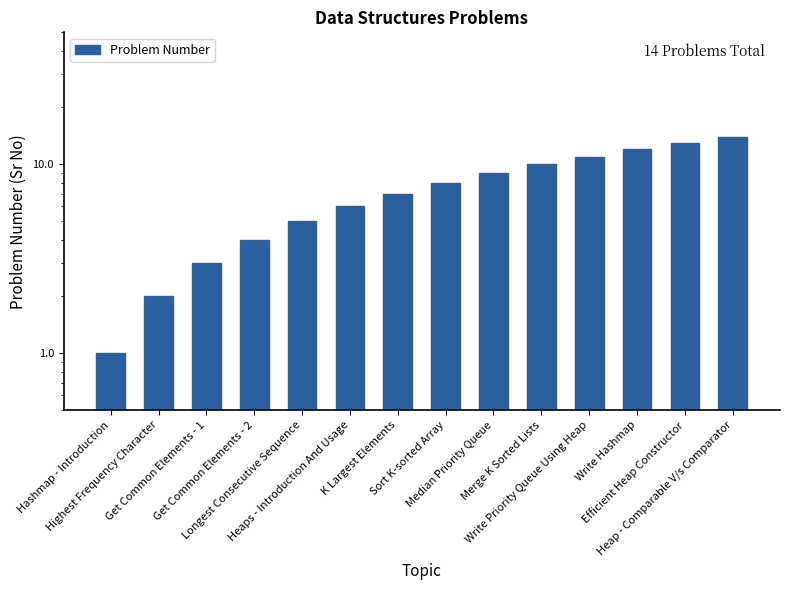

What is the label of the 14th bar from the left?

Heap - Comparable V/s Comparator